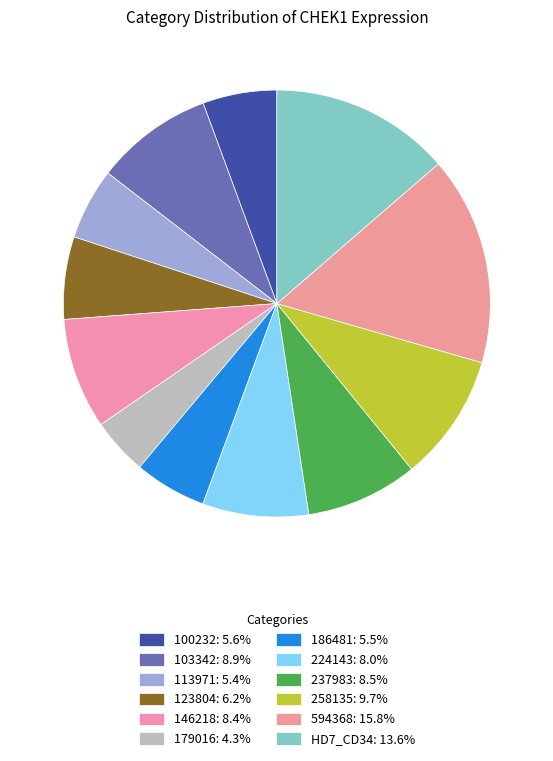

How many segments does this pie chart have?

12